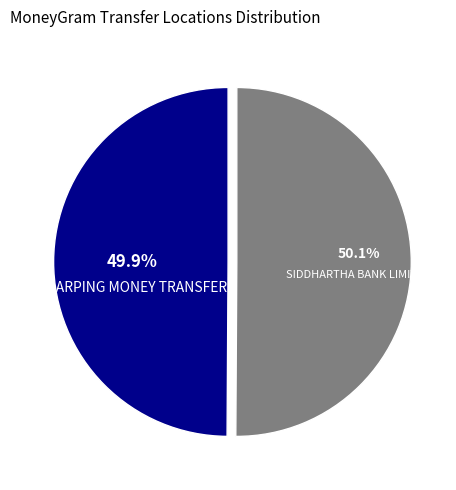

Does any single category account for the majority?

Yes